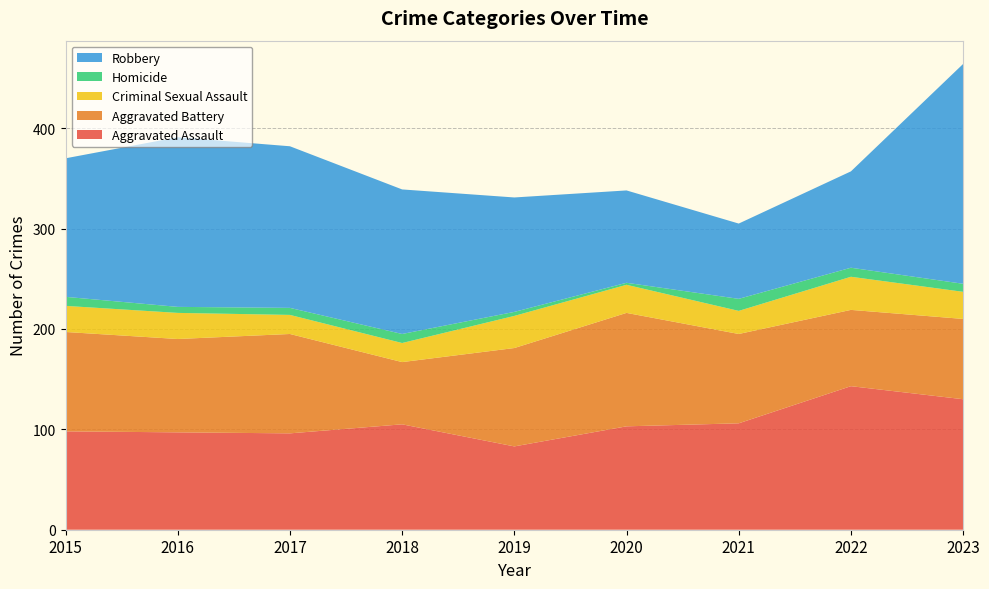

Reading left to right, transcribe all the data shown in this chart.

Aggravated Assault: 98	97	96	105	83	103	106	143	130
Aggravated Battery: 99	93	99	62	98	113	89	76	80
Criminal Sexual Assault: 26	26	19	19	32	28	23	33	27
Homicide: 9	6	7	9	4	2	12	9	8
Robbery: 138	169	161	144	114	92	75	96	219